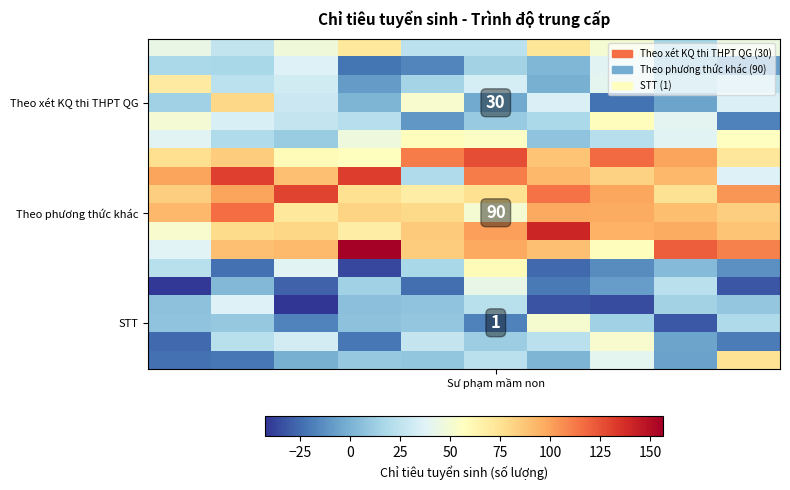

What is the greatest value displayed?

156.5